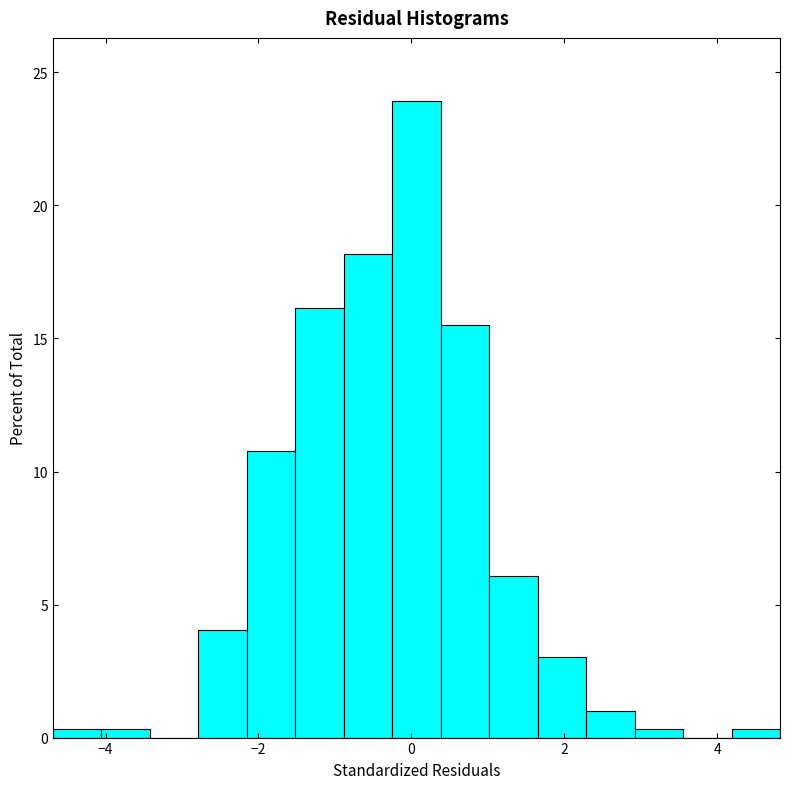

Around what value on the x-axis is the tallest bar? Give the approximate position of its centre, as read against the axis.

0.0